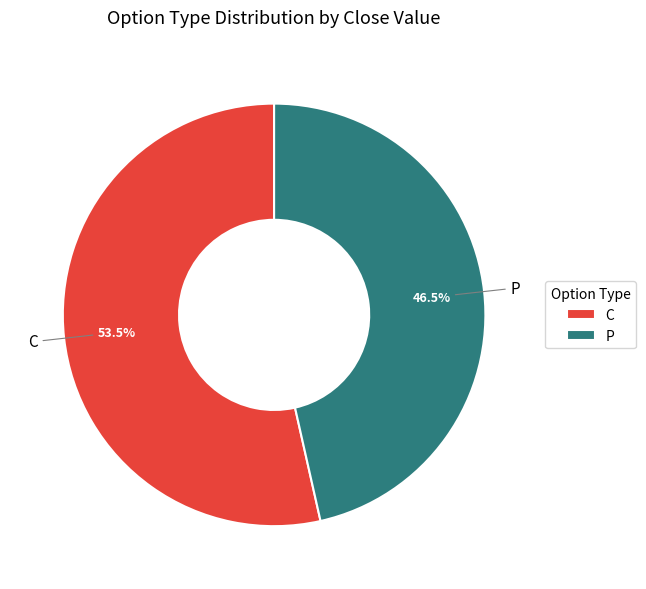

To the nearest percent, what is the difference between the C and P slice percentages?

7%